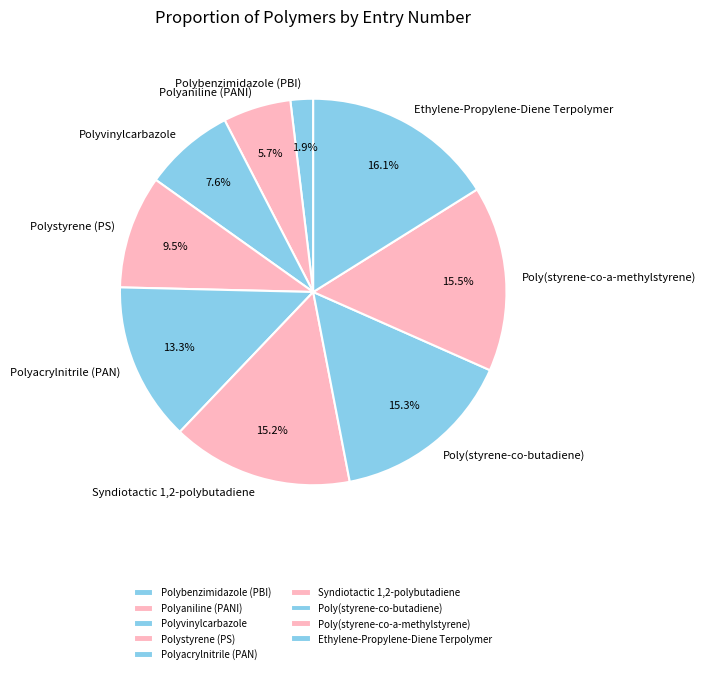

Between Poly(styrene-co-butadiene) and Polystyrene (PS), which is larger?

Poly(styrene-co-butadiene)